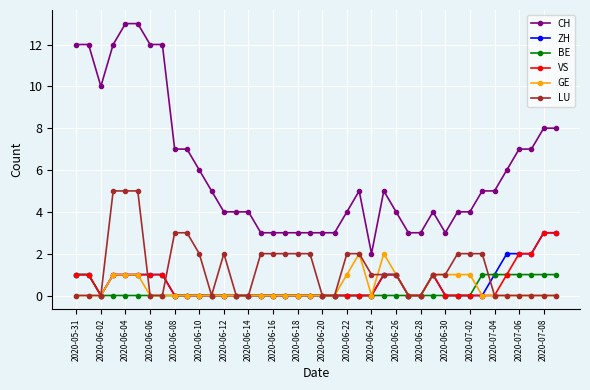

True or false: CH has more than 1 points higher than both neighbors.

True